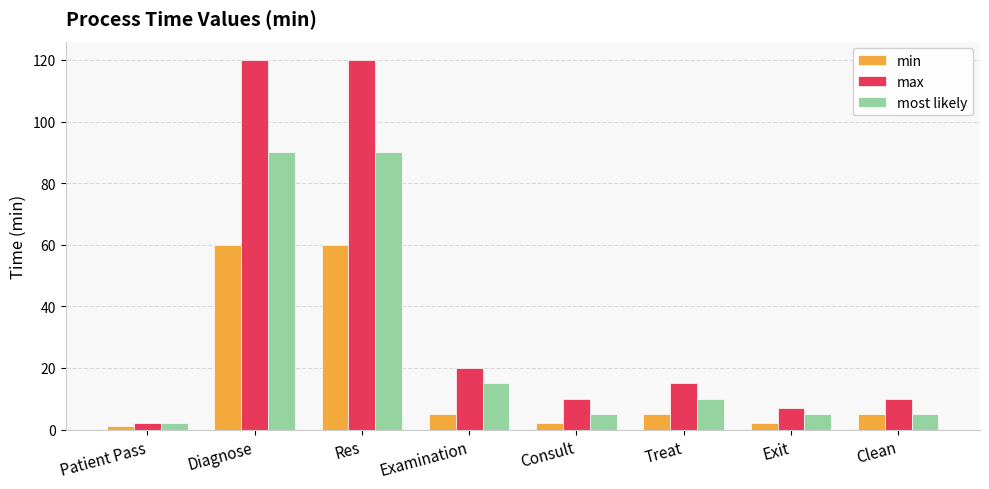

How many data points in max are less than 15?

4